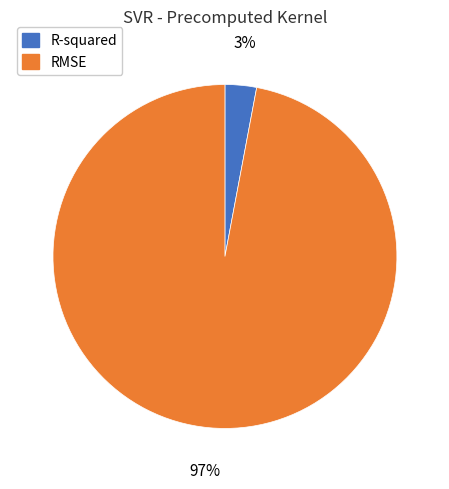

How many segments does this pie chart have?

2